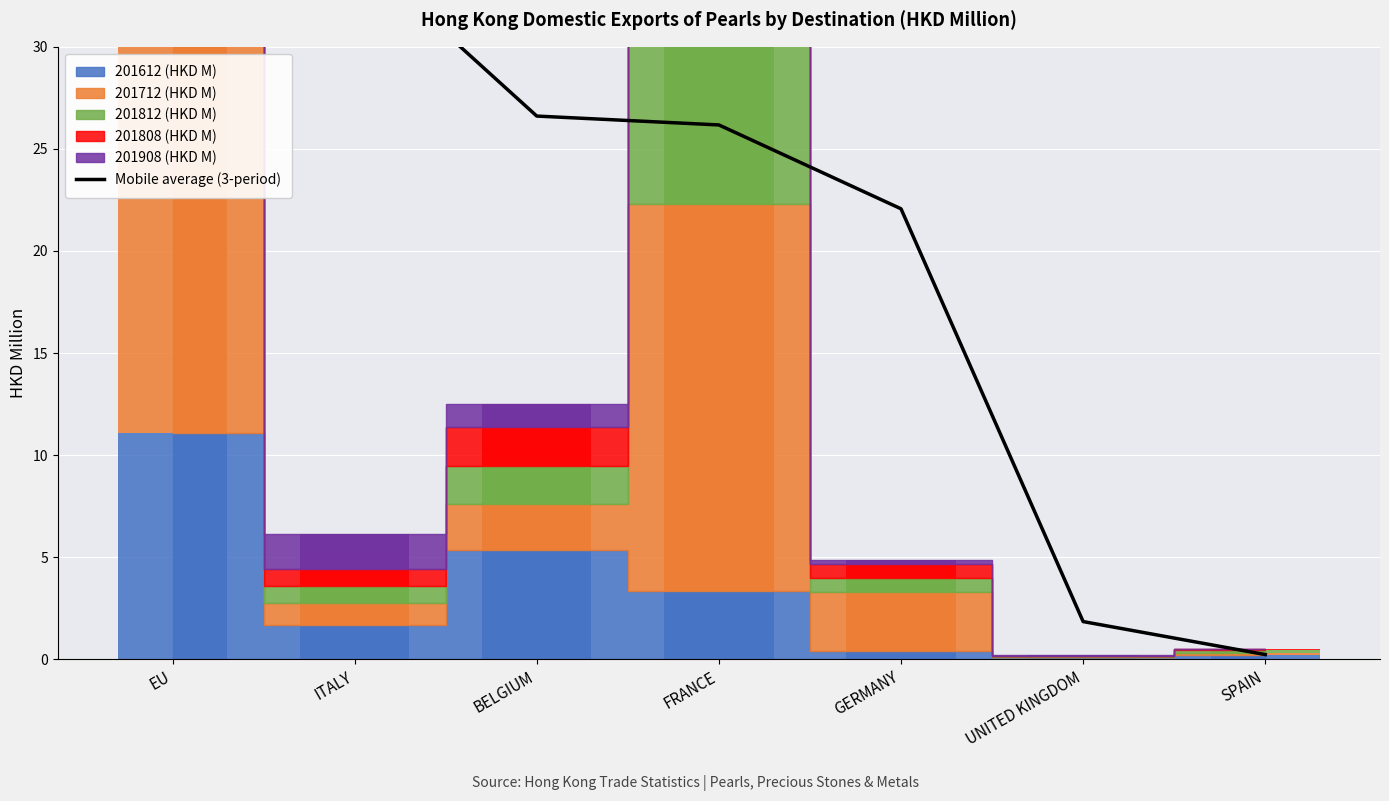

The chart shows a value of 26.2 at FRANCE. True or false?

True